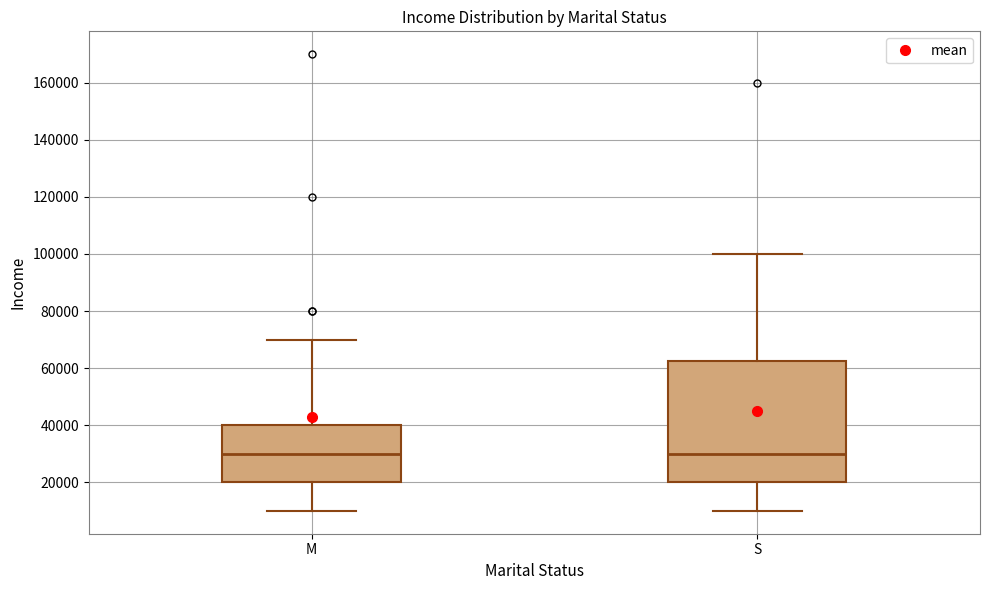

Reading left to right, read every box against the y-axis: the position of its median line, the range the box covers, and the ends of its whiskers. The values are not printed on the chart, so give them approximately, as read against the axis.

M: median 30000, box 20000 to 40000, whiskers 10000 to 70000
S: median 30000, box 20000 to 62000, whiskers 10000 to 100000